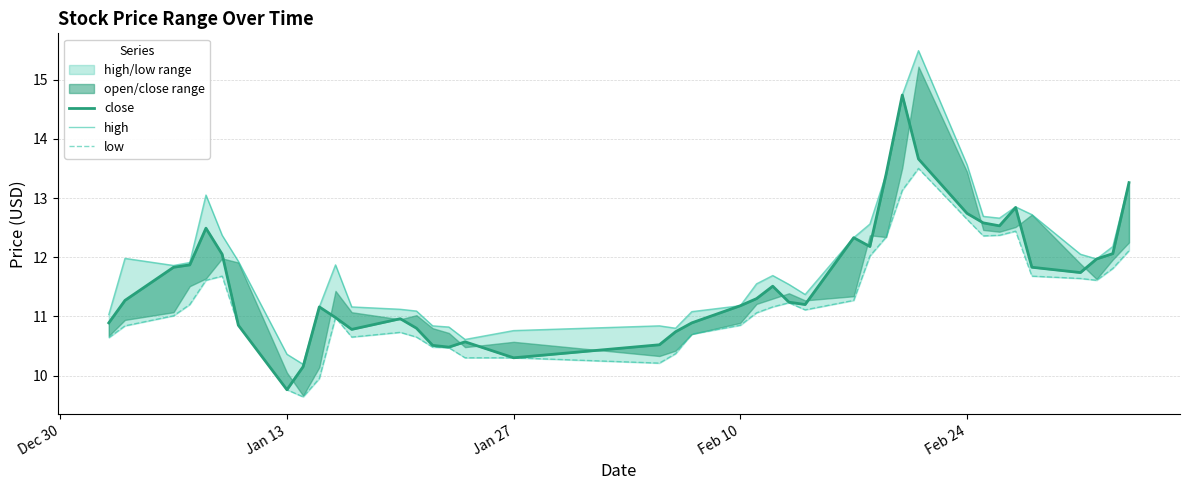

True or false: close and high intersect in this chart.

False